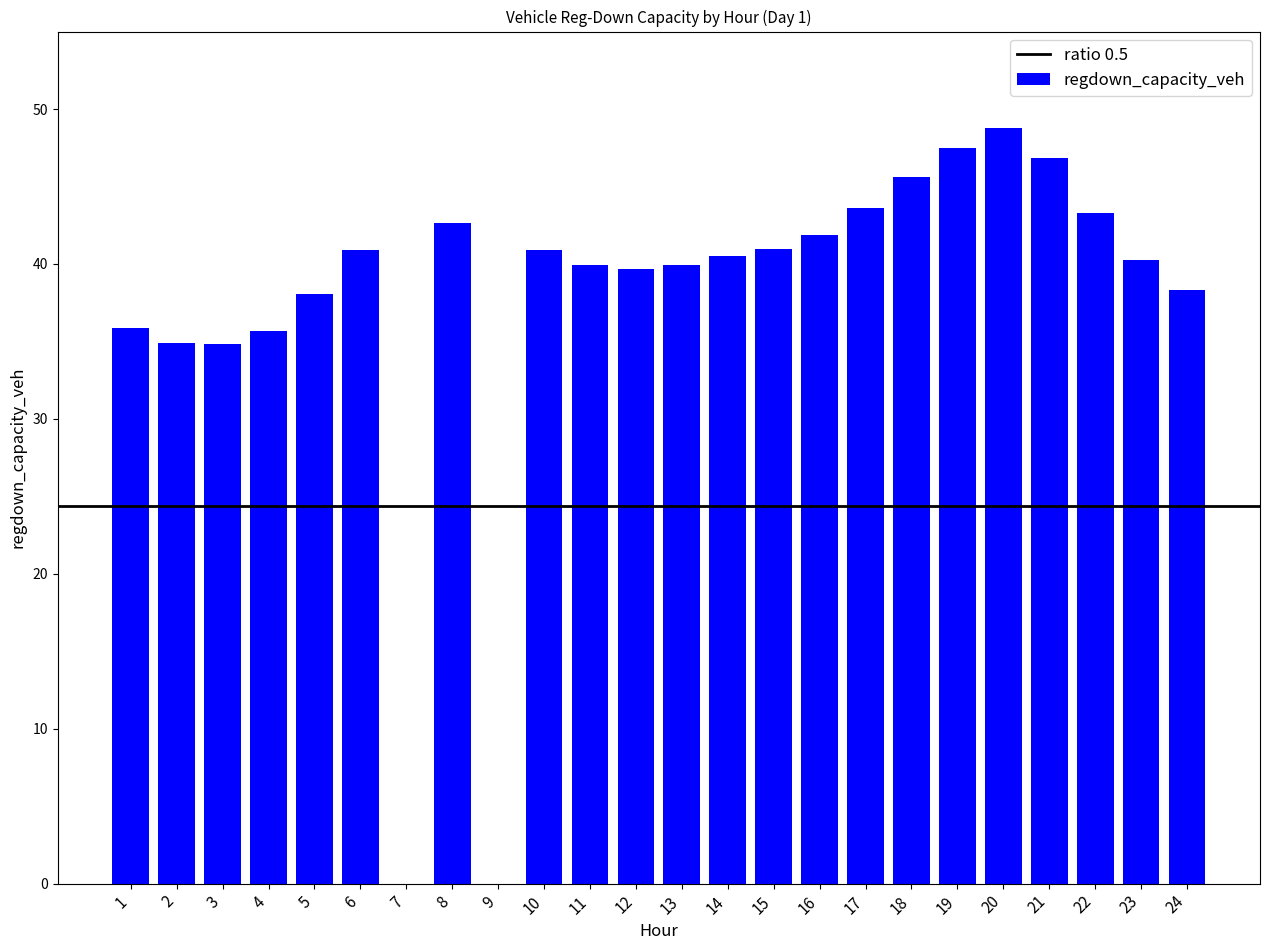

What is the change in value from 6 to 17?

+2.7